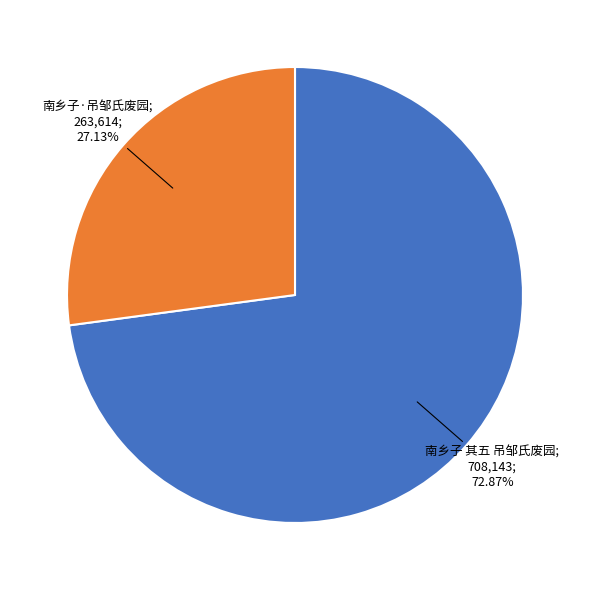

Does any single category account for the majority?

Yes